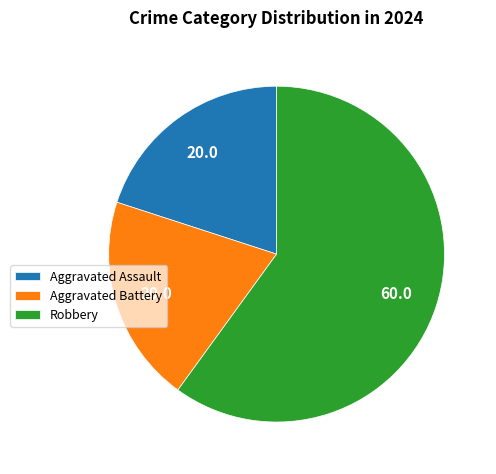

Combined, do Aggravated Assault and Robbery account for over 50%?

Yes